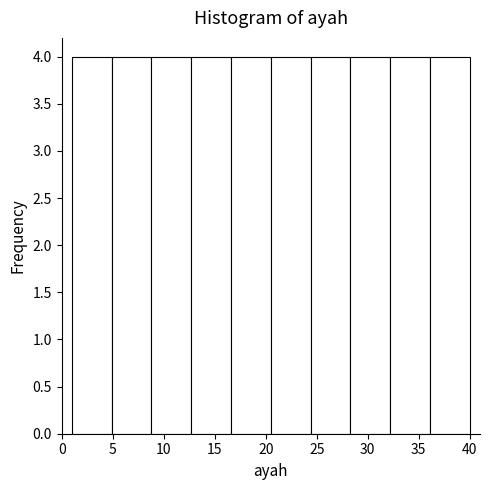

Reading left to right, transcribe this chart: for each bar, give the range it covers on the x-axis and its height. Neither the bar edges nor the heights are printed on the chart, so give them approximately, as read against the axes.

1.0 to 4.9: 4
4.9 to 8.8: 4
8.8 to 12.7: 4
12.7 to 16.6: 4
16.6 to 20.5: 4
20.5 to 24.4: 4
24.4 to 28.3: 4
28.3 to 32.2: 4
32.2 to 36.1: 4
36.1 to 40.0: 4